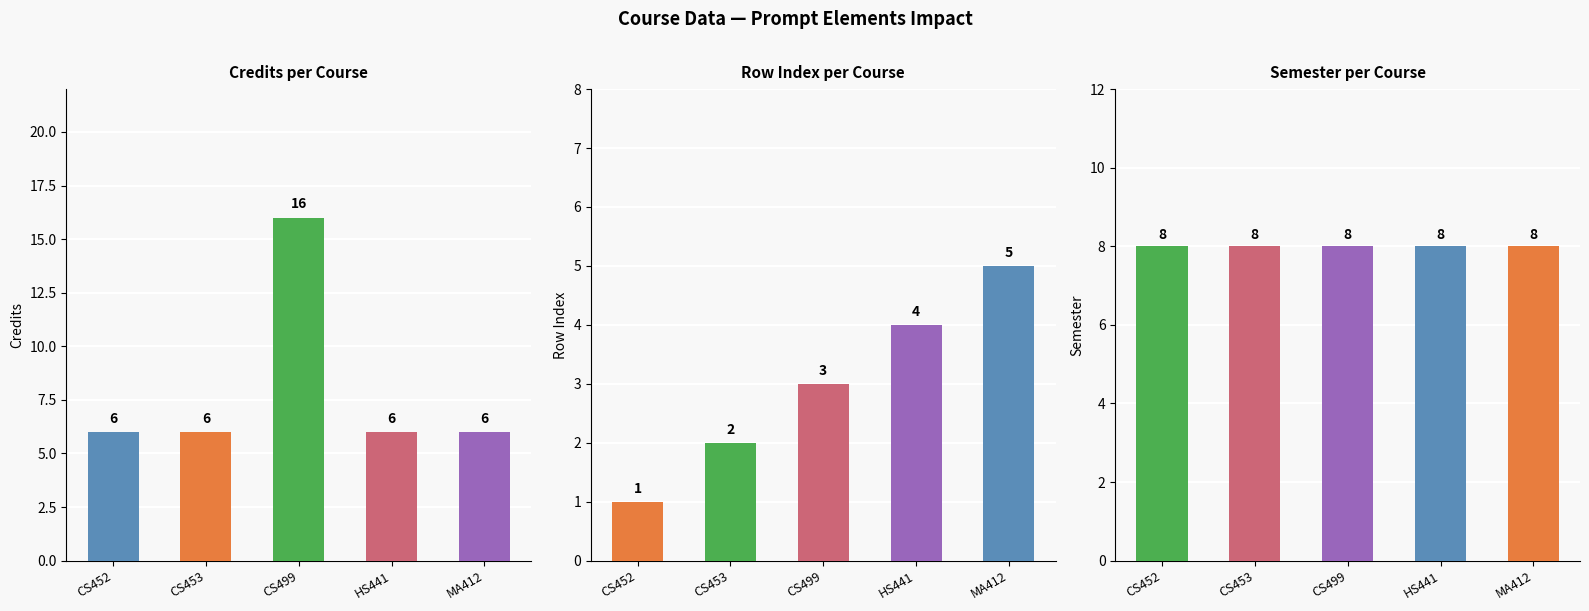

What is the spread (max minus min) of values at CS452?

7